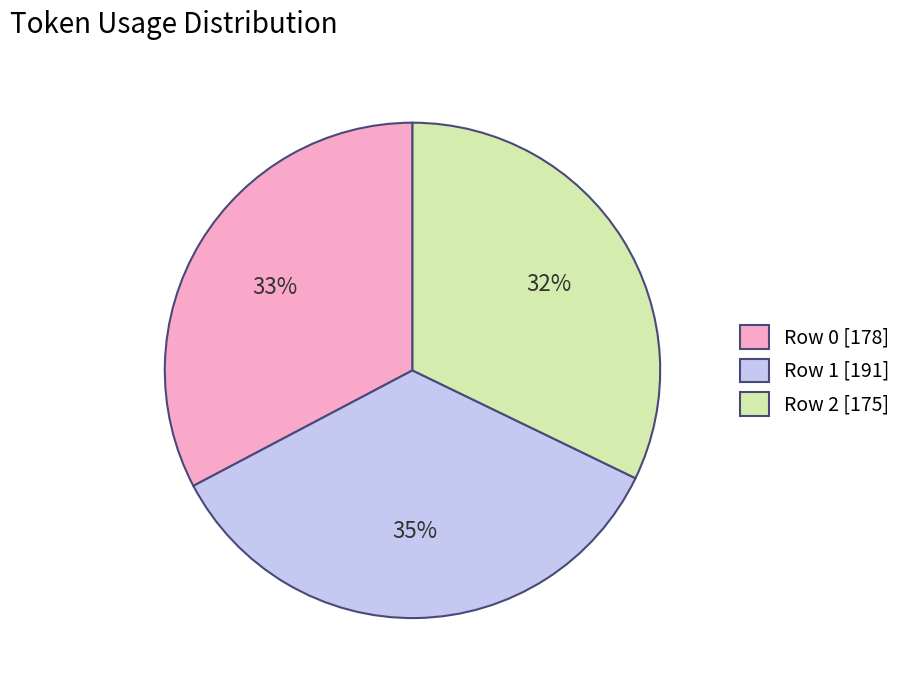

Approximately how many times larger is the value at Row 2 [175] compared to Row 0 [178]?

1.0